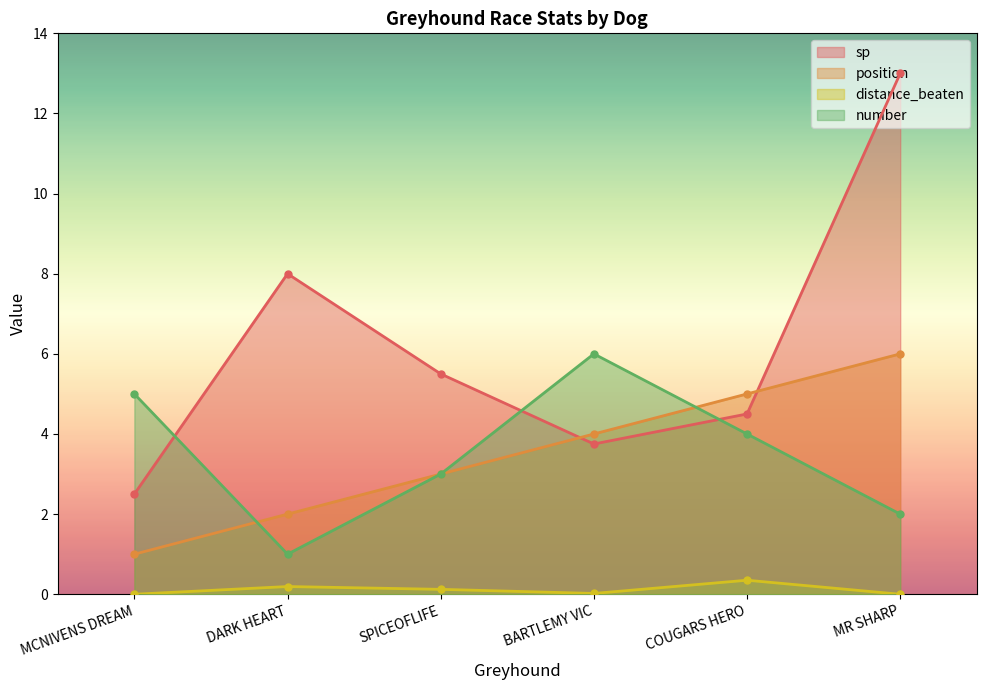

Count the number of categories in the chart.

6